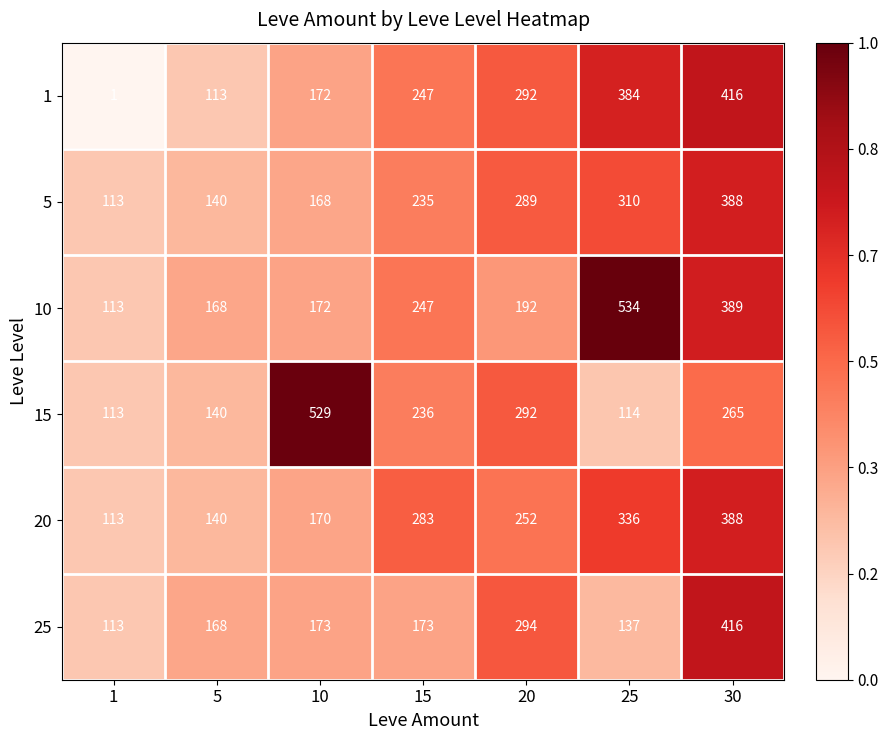

Where does the 20 series first go above 252?

15